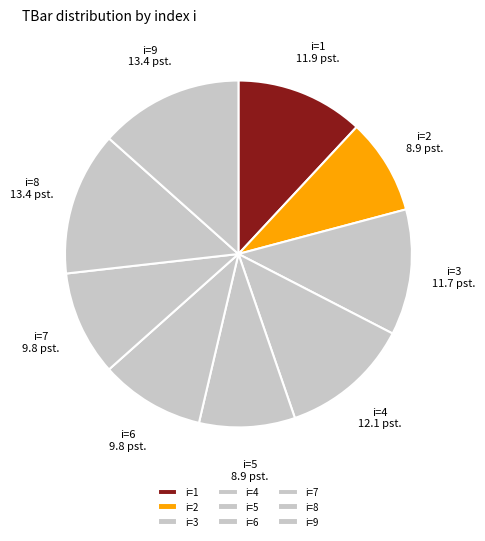

How many slices are in this pie chart?

9